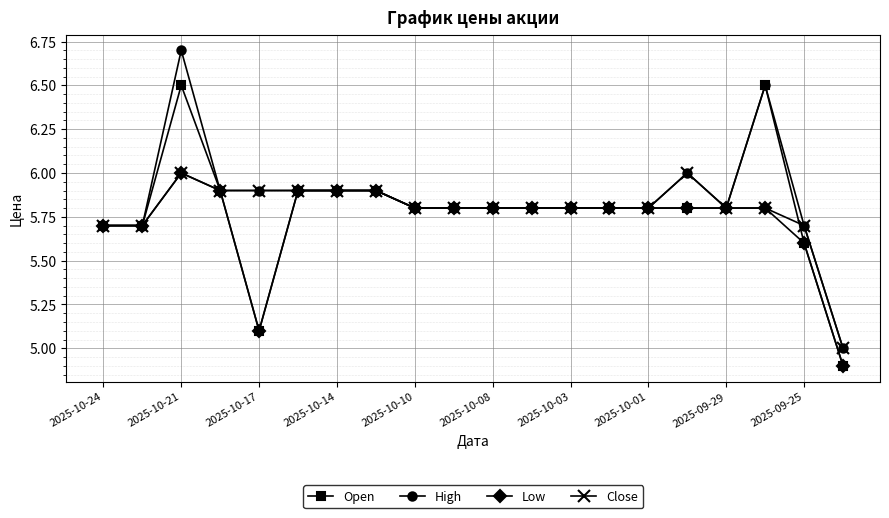

What is the difference between the second highest and minimum values in the Low series?

1.0